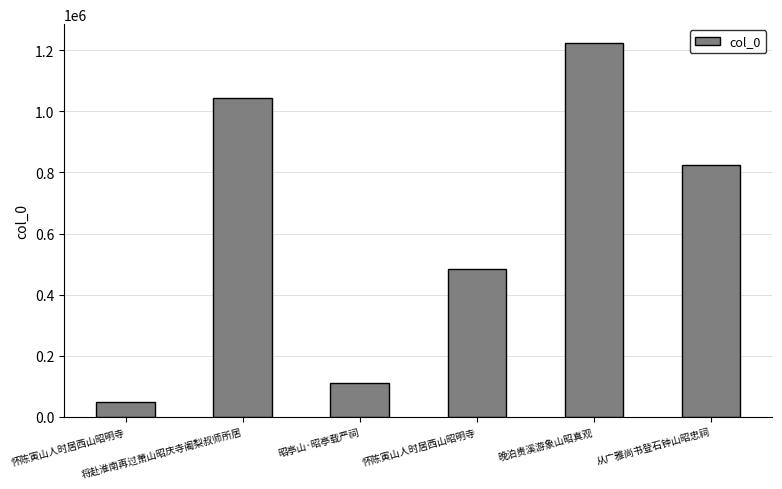

Which has a higher value, 怀陈寅山人时居西山昭明寺 or 晚泊贵溪游象山昭真观?

晚泊贵溪游象山昭真观